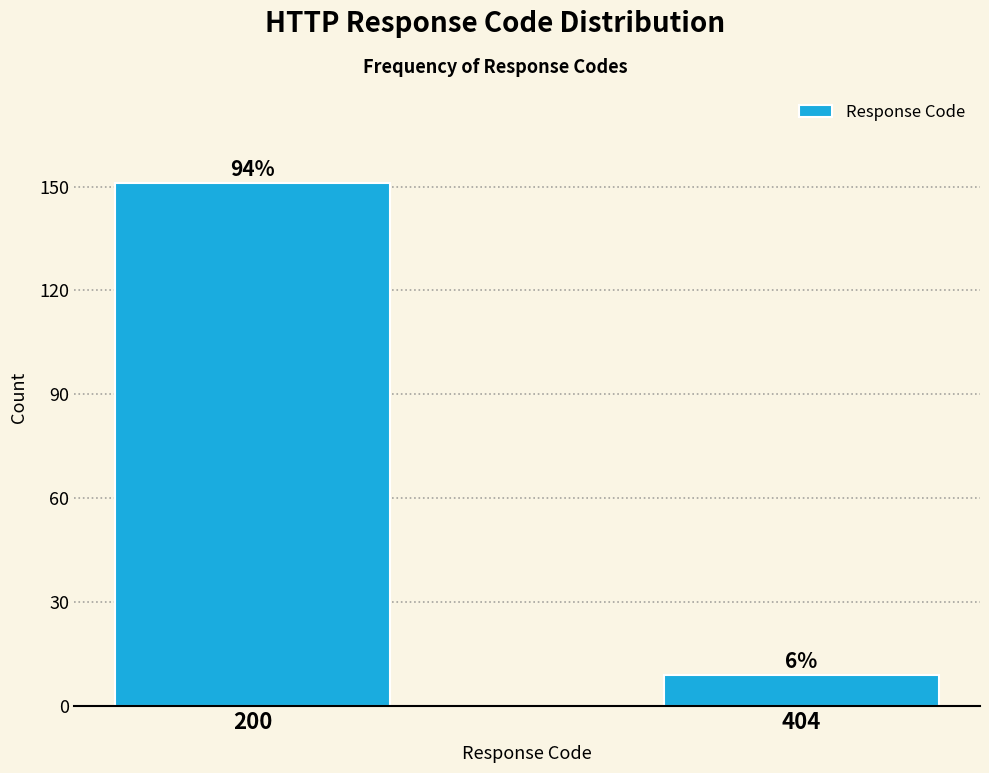

How many bars are there in total?

2